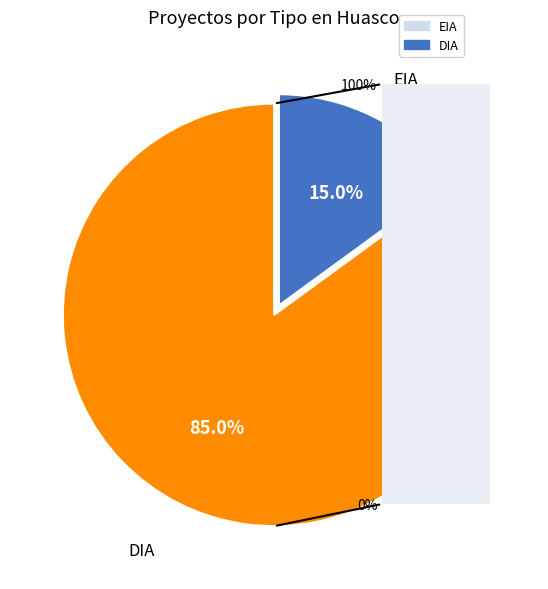

How many segments does this pie chart have?

2